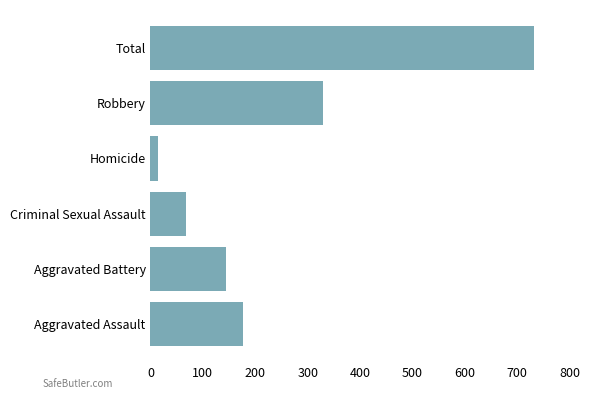

What is the sum of all values?

1462